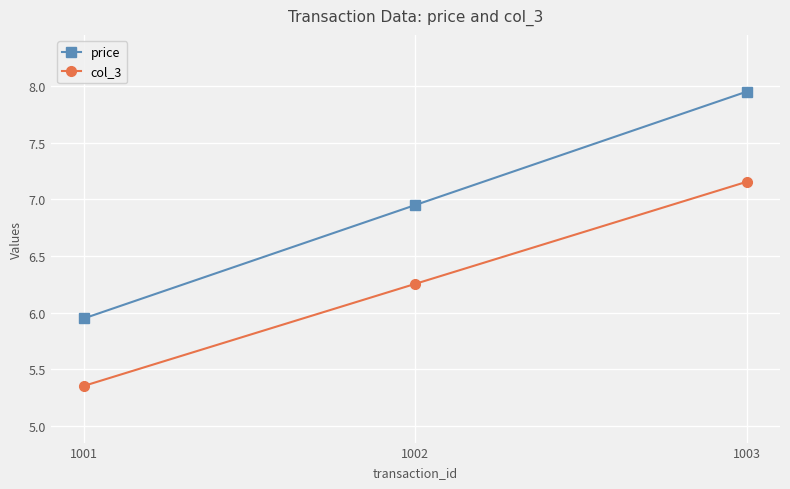

At how many categories does at least one series exceed 6?

2